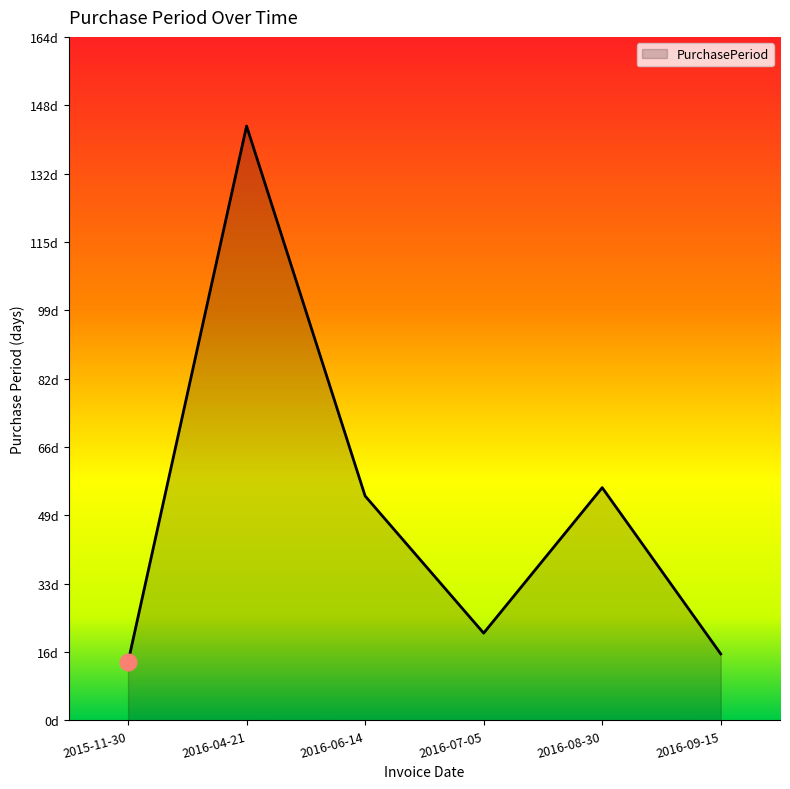

At which label does the data first exceed 54?

2016-04-21